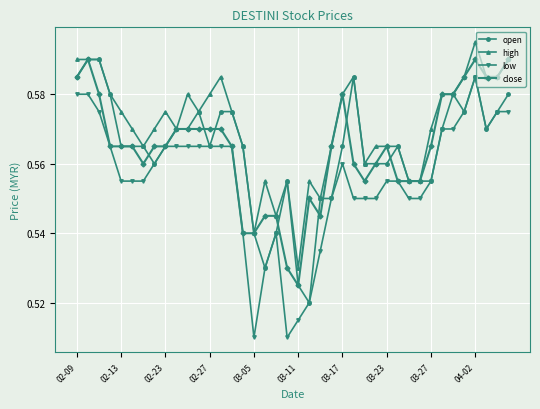

True or false: close and open intersect in this chart.

True